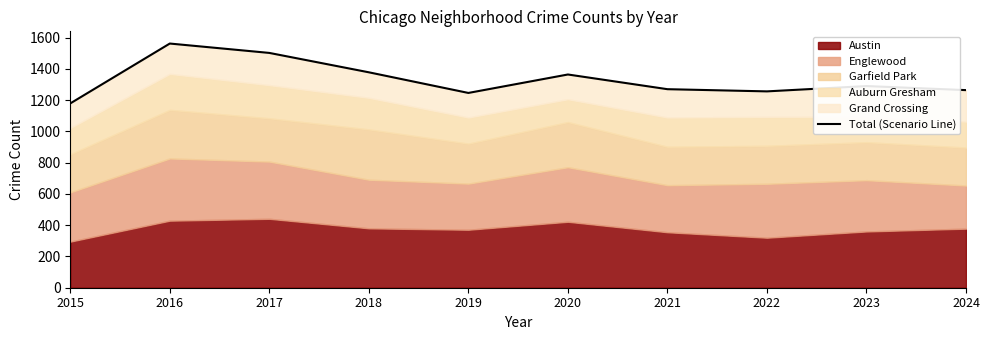

What is the ratio of the value at 2023 to the value at 2017?

0.9